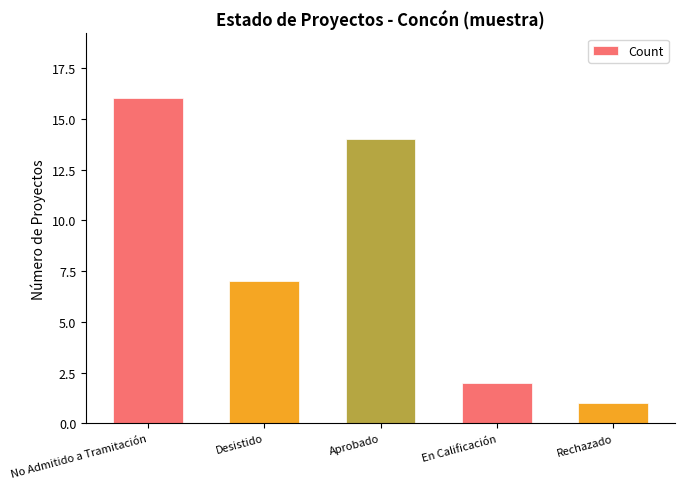

How many distinct data groups are displayed?

1